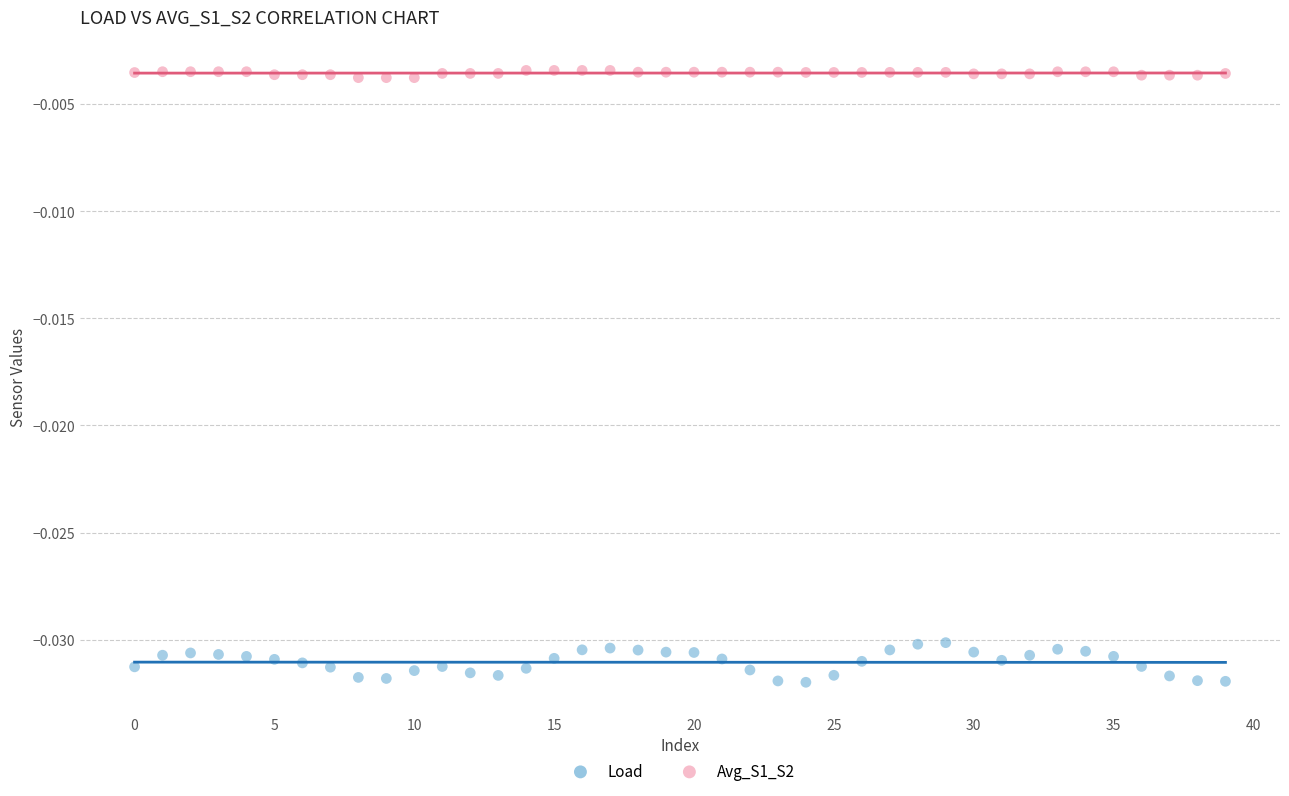

What are all the series names shown in the legend?

Load, Avg_S1_S2